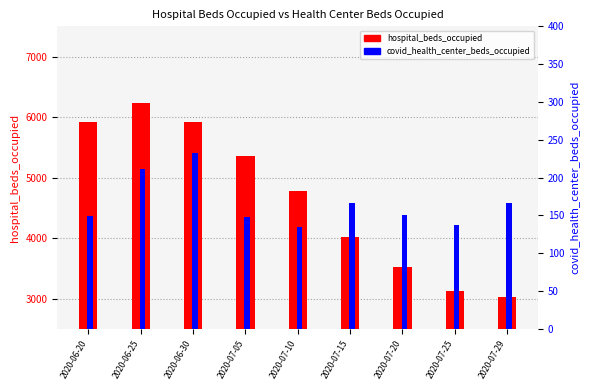

What is the sum of the covid_health_center_beds_occupied values at 2020-07-20 and 2020-06-30?

384